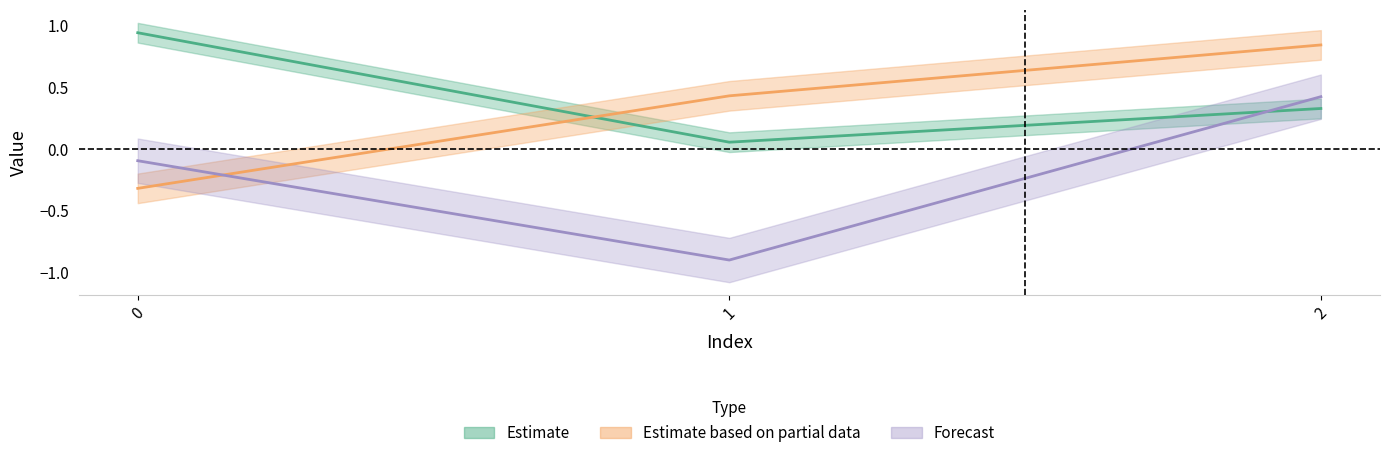

Does the chart have visible grid lines?

No